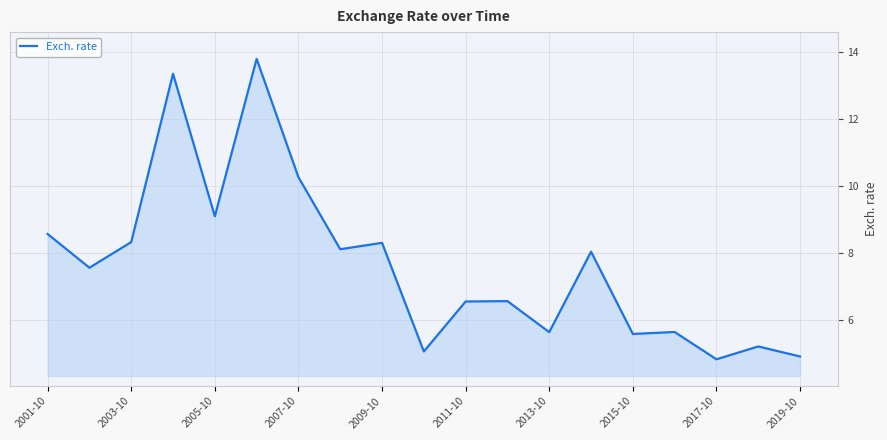

What is the difference between the maximum and minimum values?

9.0